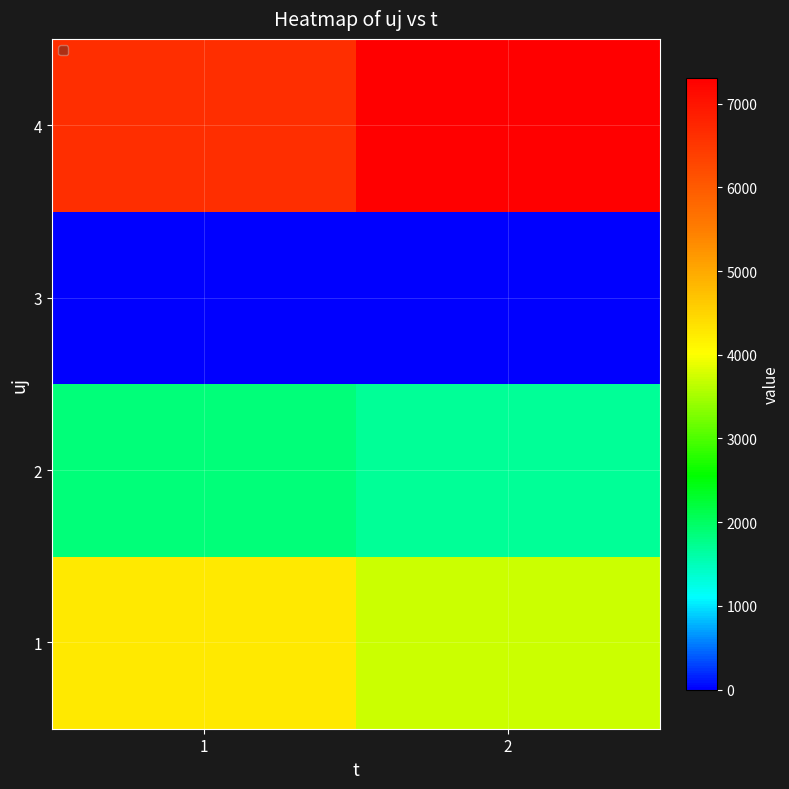

List the series in order of their peak value, lowest first.

3, 2, 1, 4